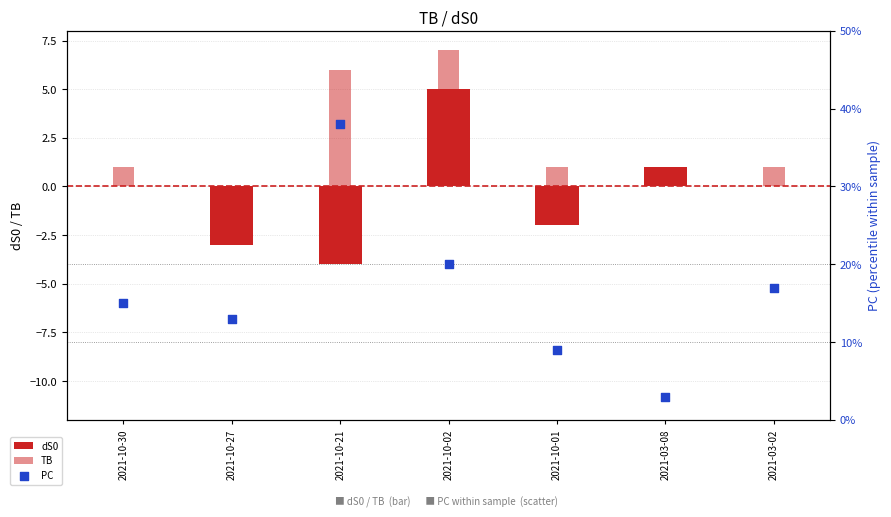

At how many categories does at least one series exceed 35?

1